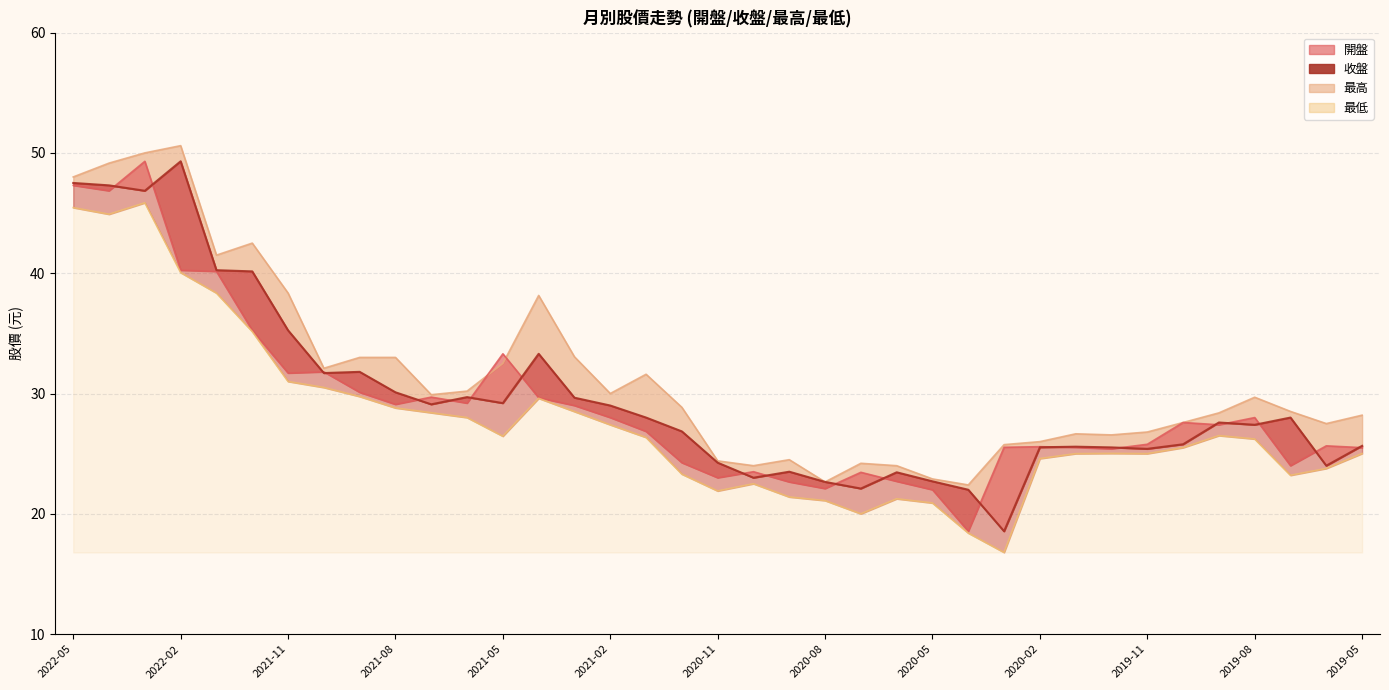

The 收盤 series shows 47.5 at 2022-05. True or false?

True